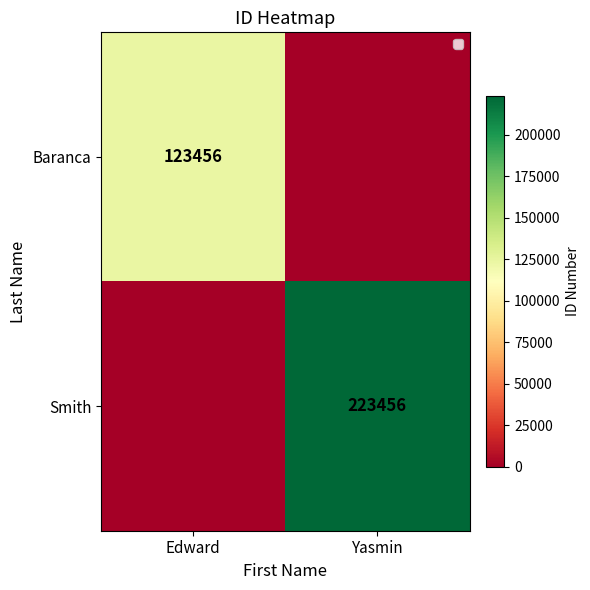

Is the value of Smith at Yasmin greater than the value of Baranca at Edward?

Yes